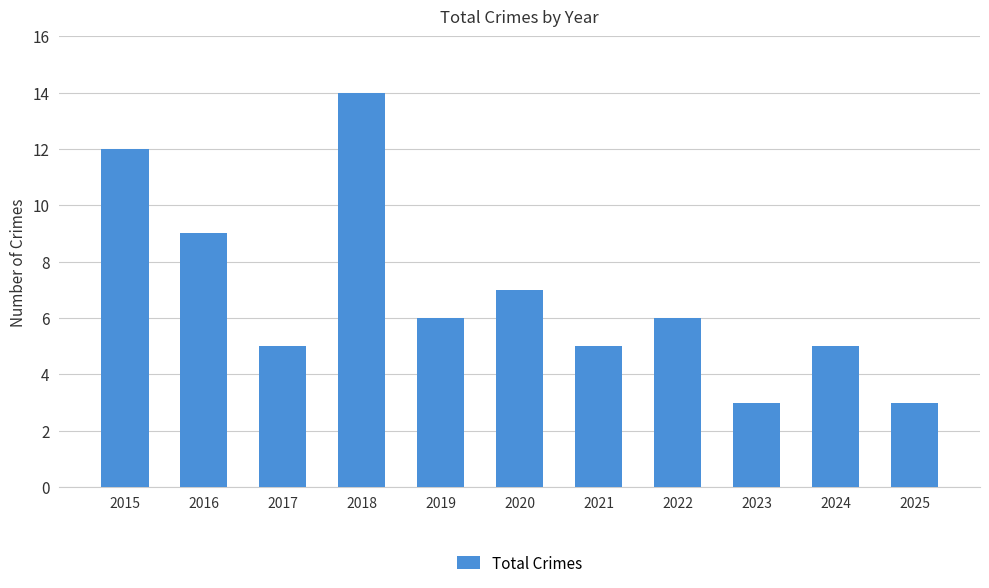

What is the value of the 8th bar from the left?

6